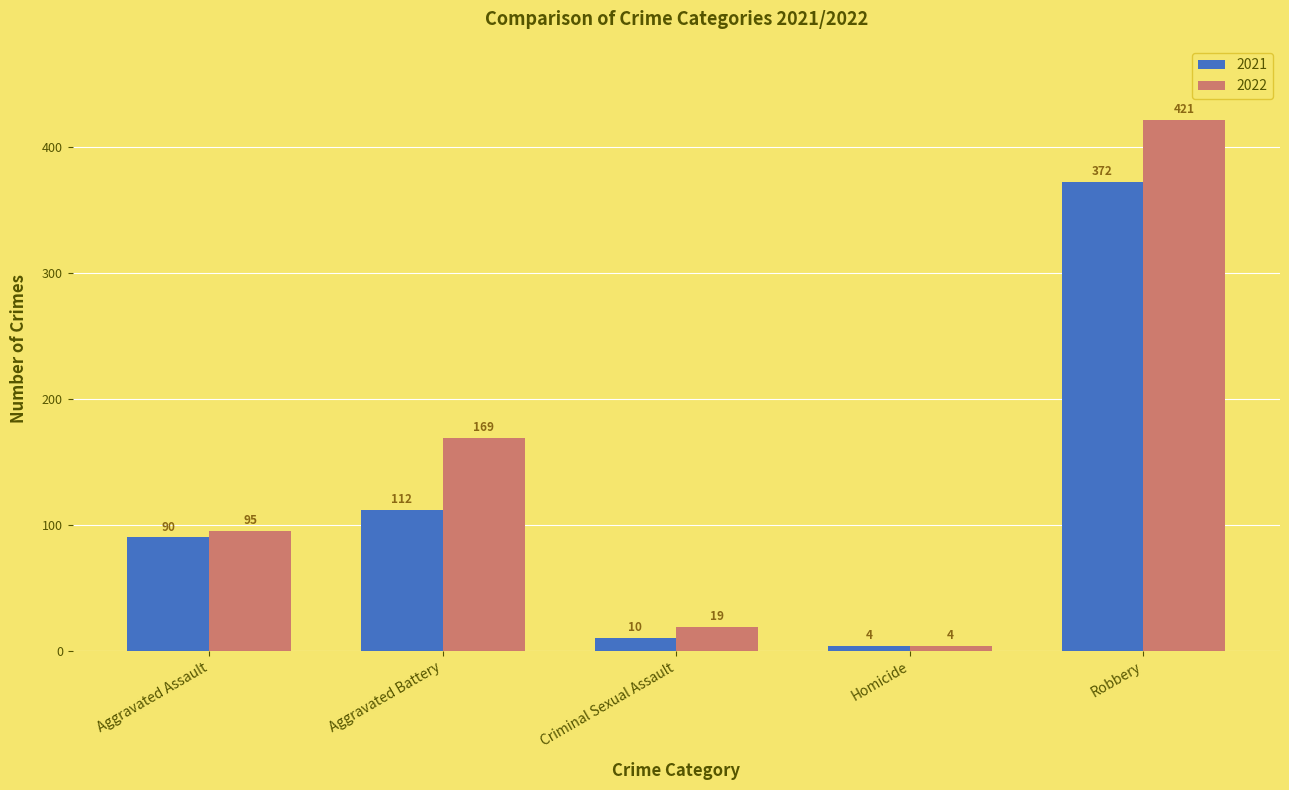

How many values in the 2021 series are below 90?

2